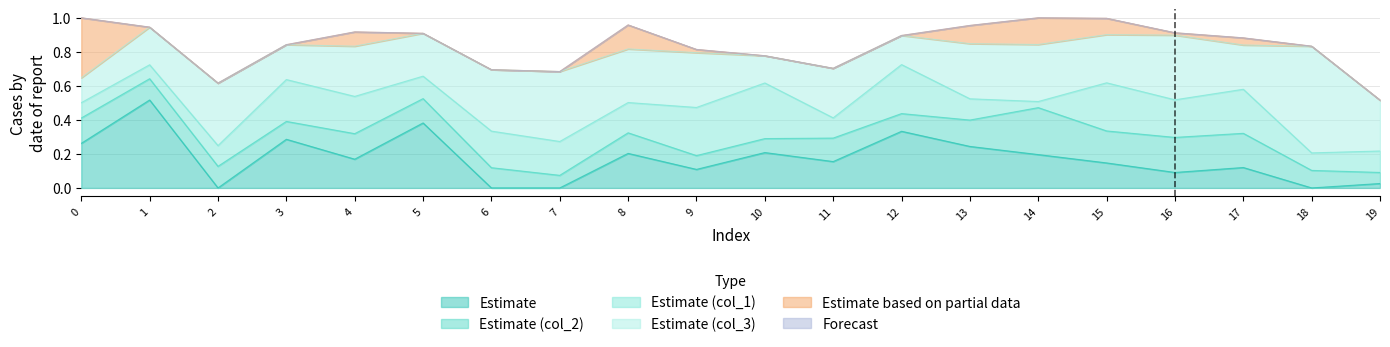

In col_2, how many points are lower than both neighbors (excluding endpoints)?

6